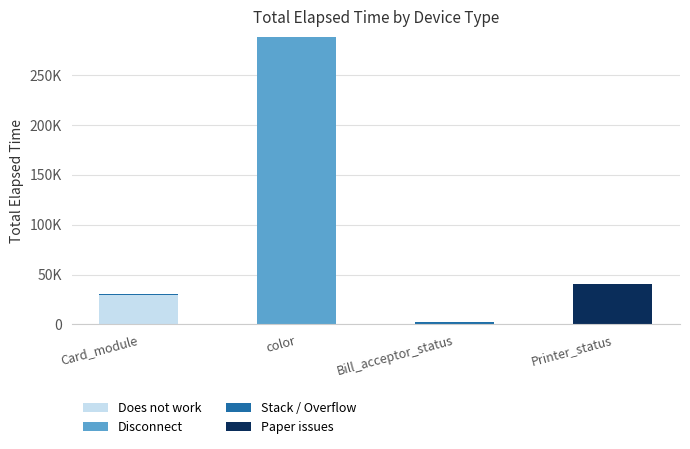

Are the bars grouped side by side (vs. stacked)?

No